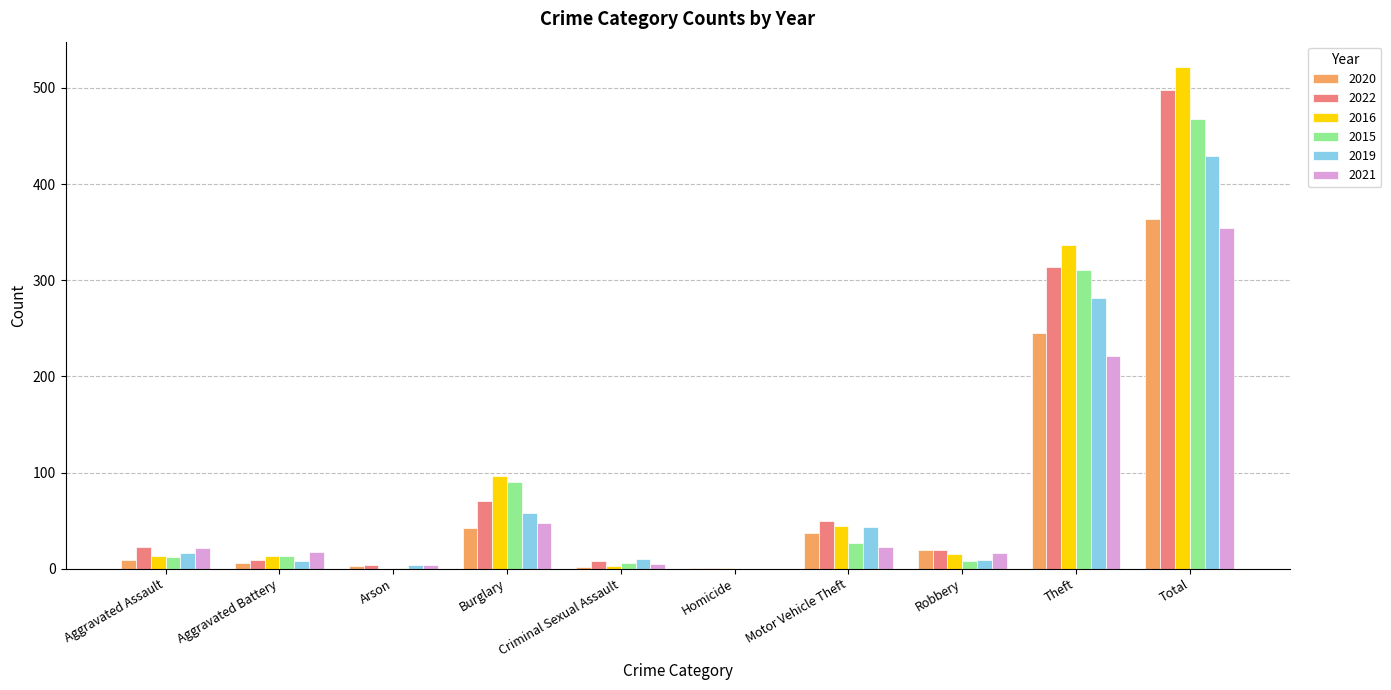

What value does the 2019 series have at Robbery, to the nearest 5?

10